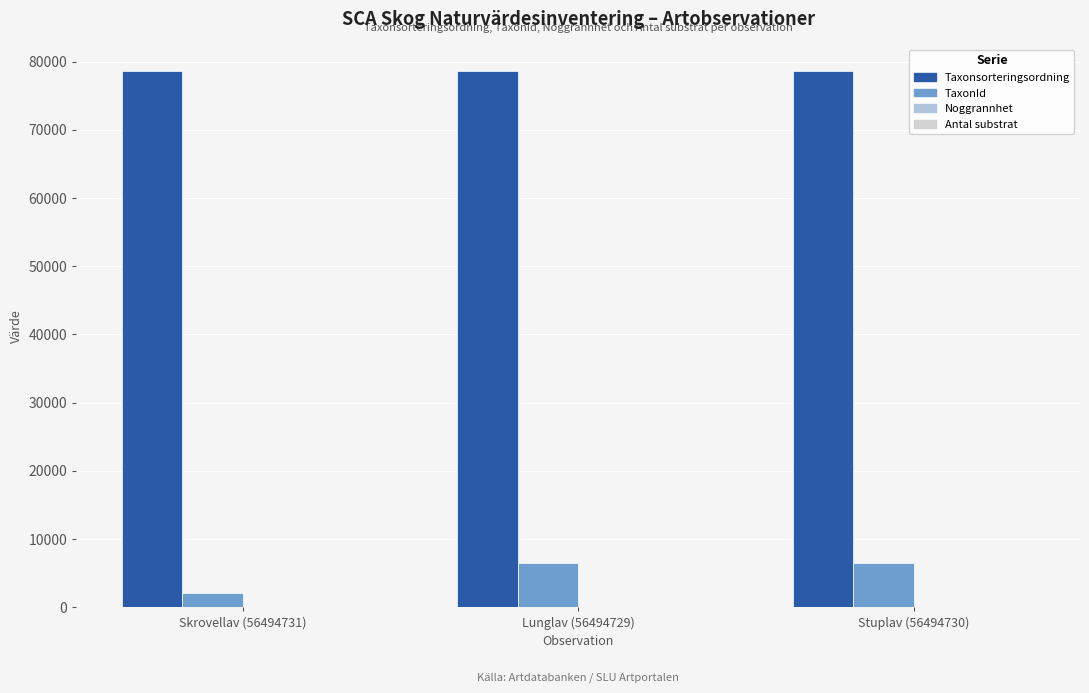

What is the sum of all Taxonsorteringsordning values?

235735